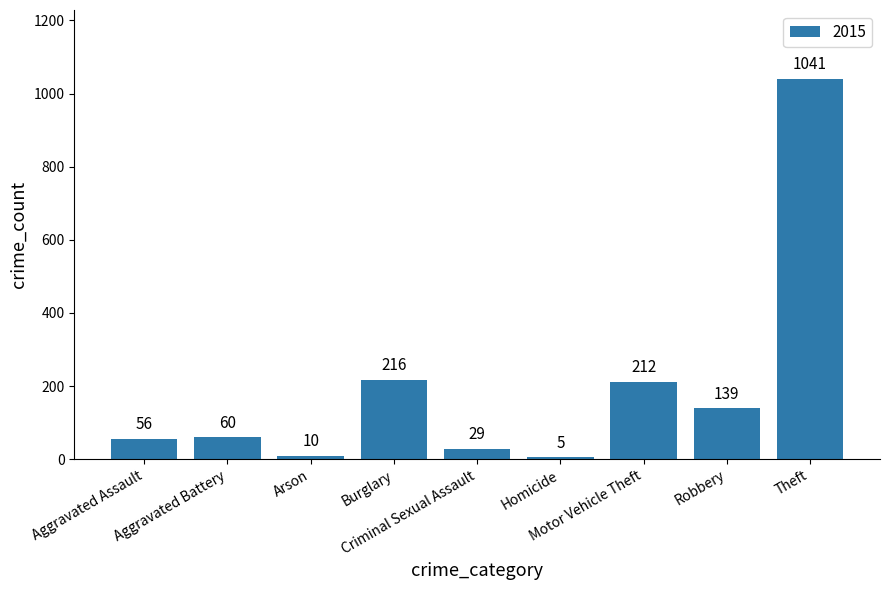

What is the difference between the maximum and second lowest values?

1031